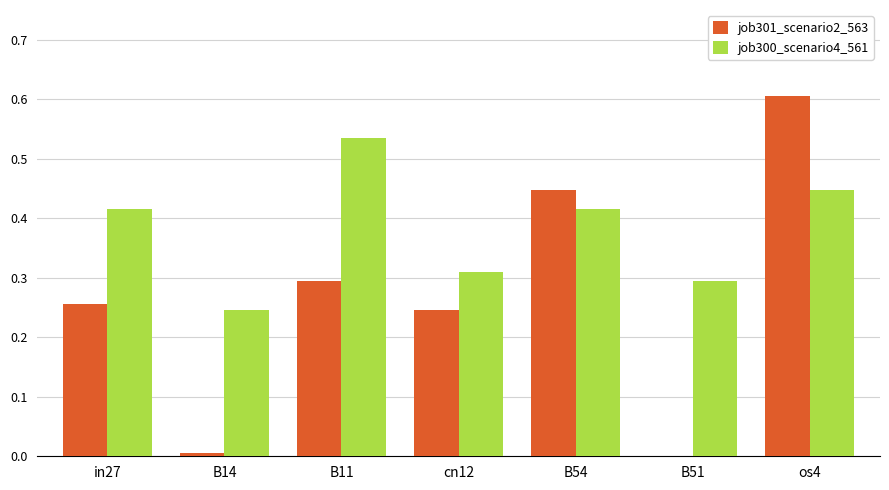

Is the value of job301_scenario2_563 at os4 greater than the value of job300_scenario4_561 at os4?

Yes